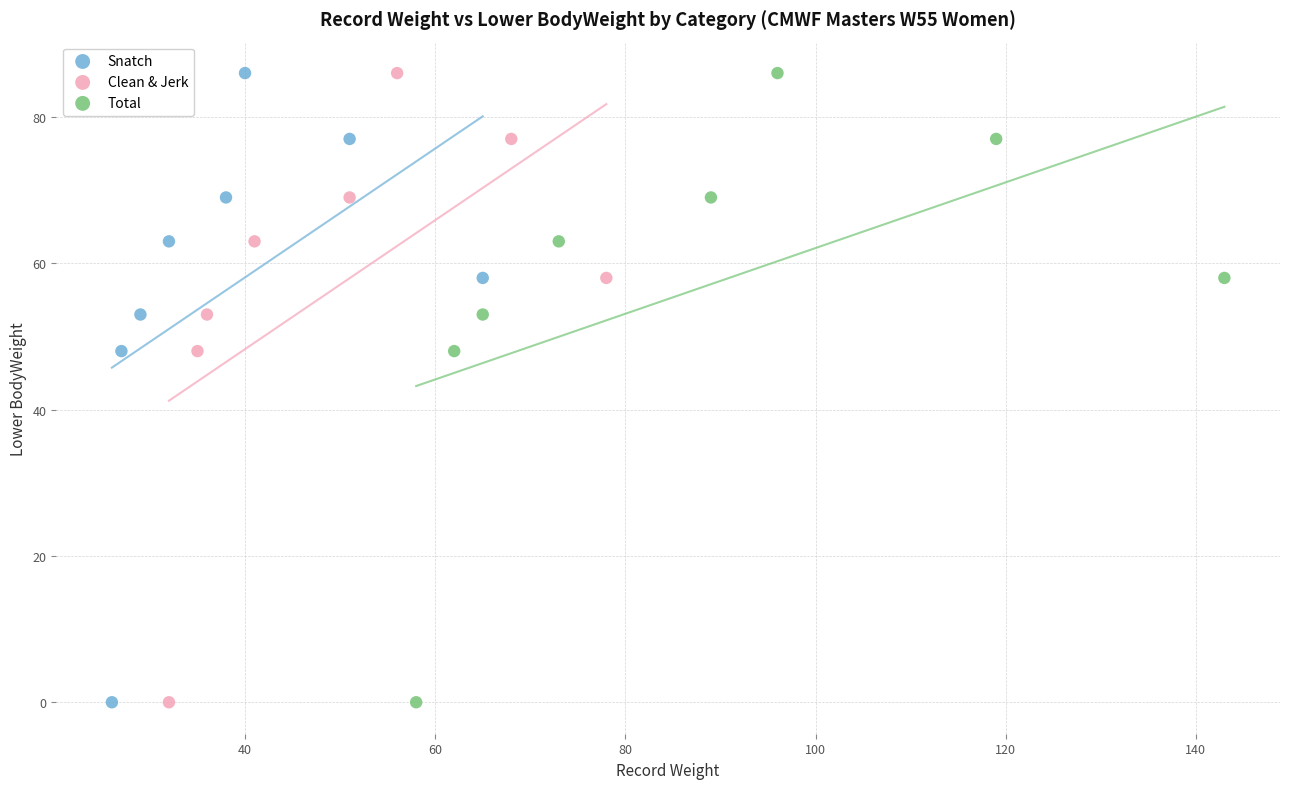

What are all the series names shown in the legend?

Snatch, Clean & Jerk, Total